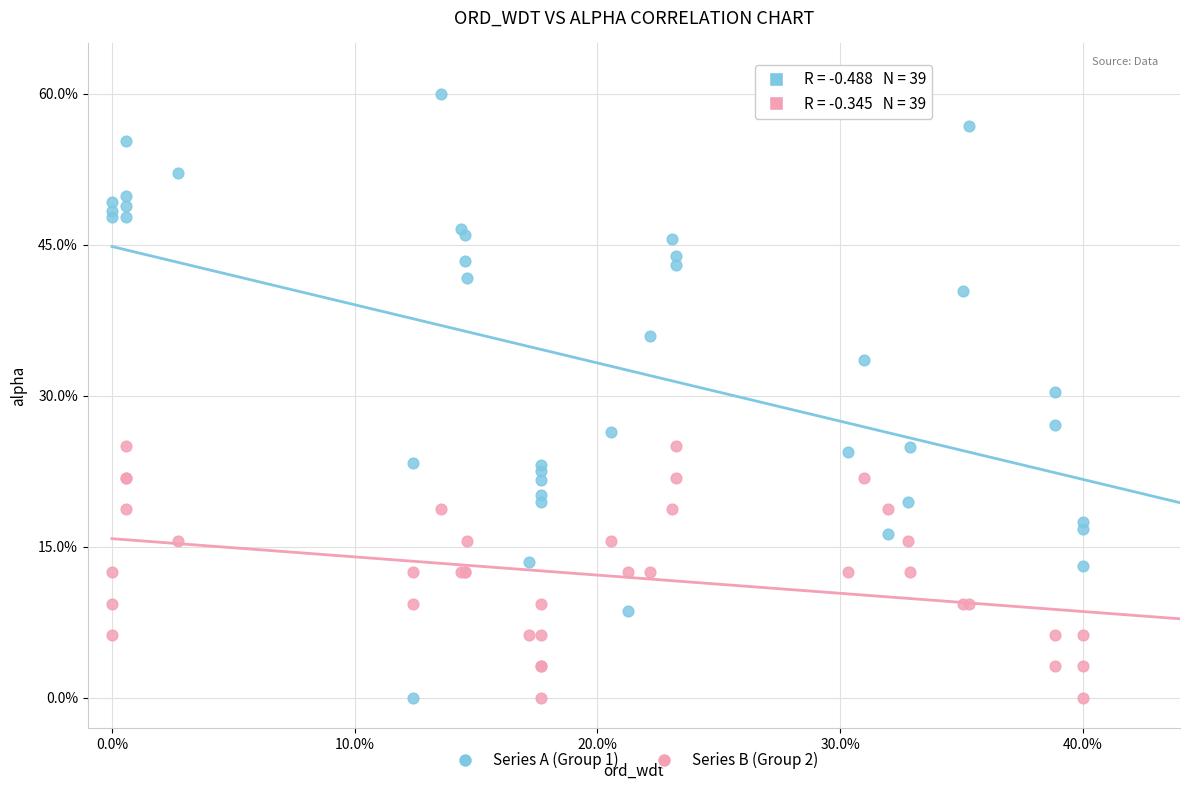

Which series has the largest Y range (max minus min)?

Series A (Group 1)